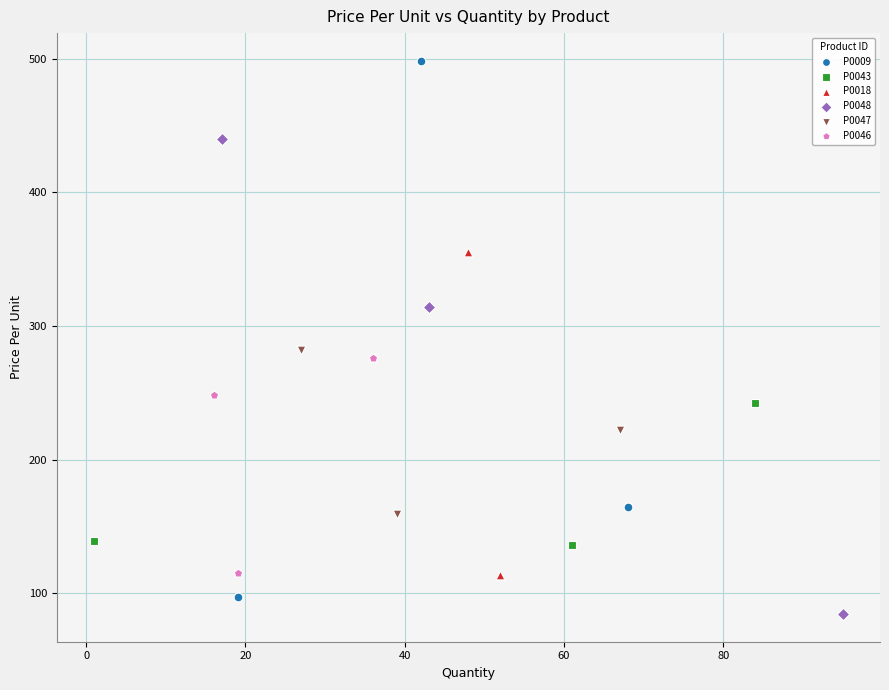

Which series has the widest spread of Y values?

P0009